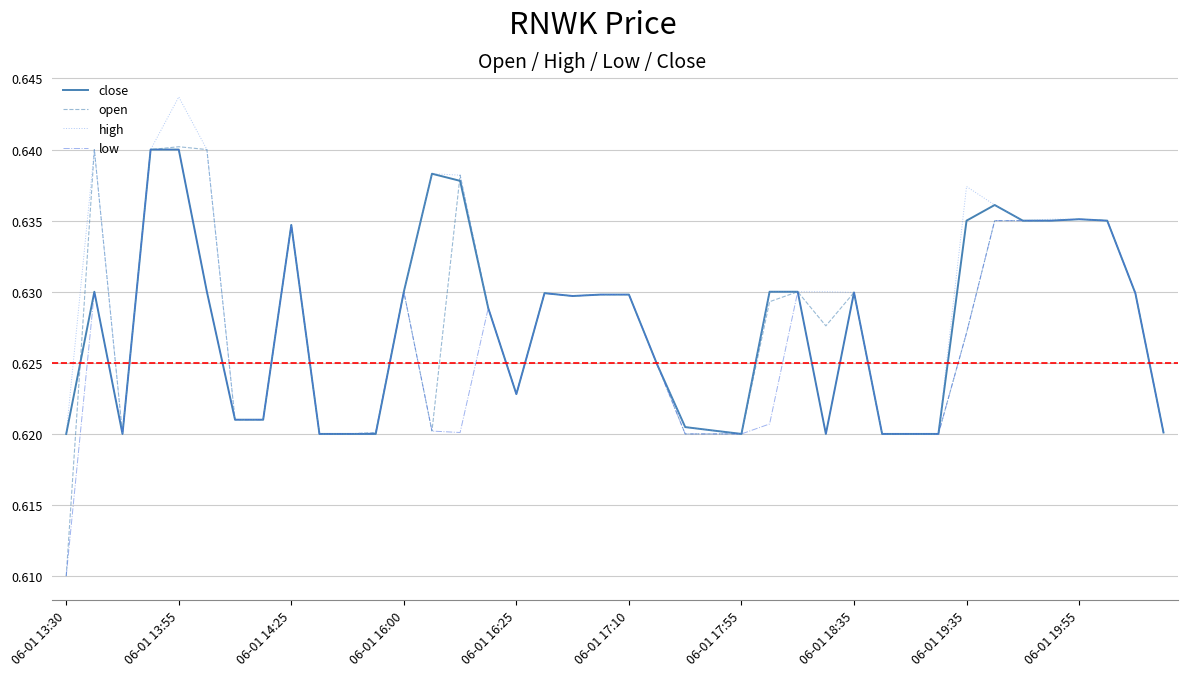

How many open values are between 0 and 1?

40